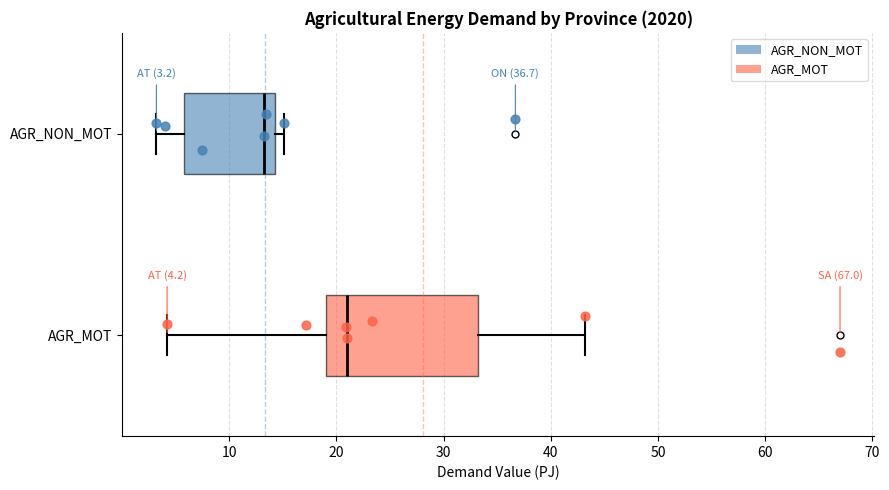

Which box has the furthest to the right median line?

AGR_MOT